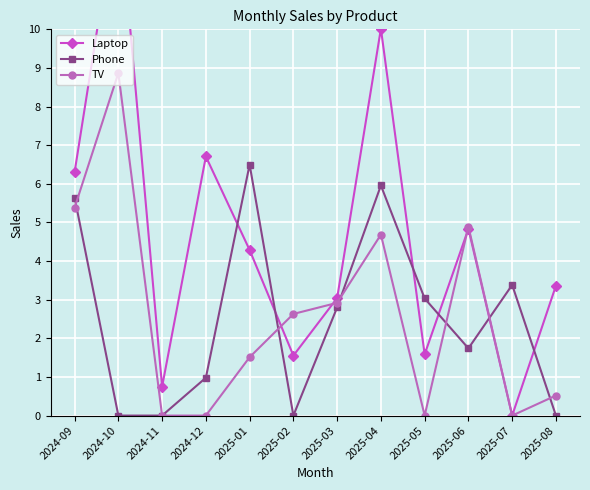

Which series changed the most between 2025-03 and 2025-05?

TV